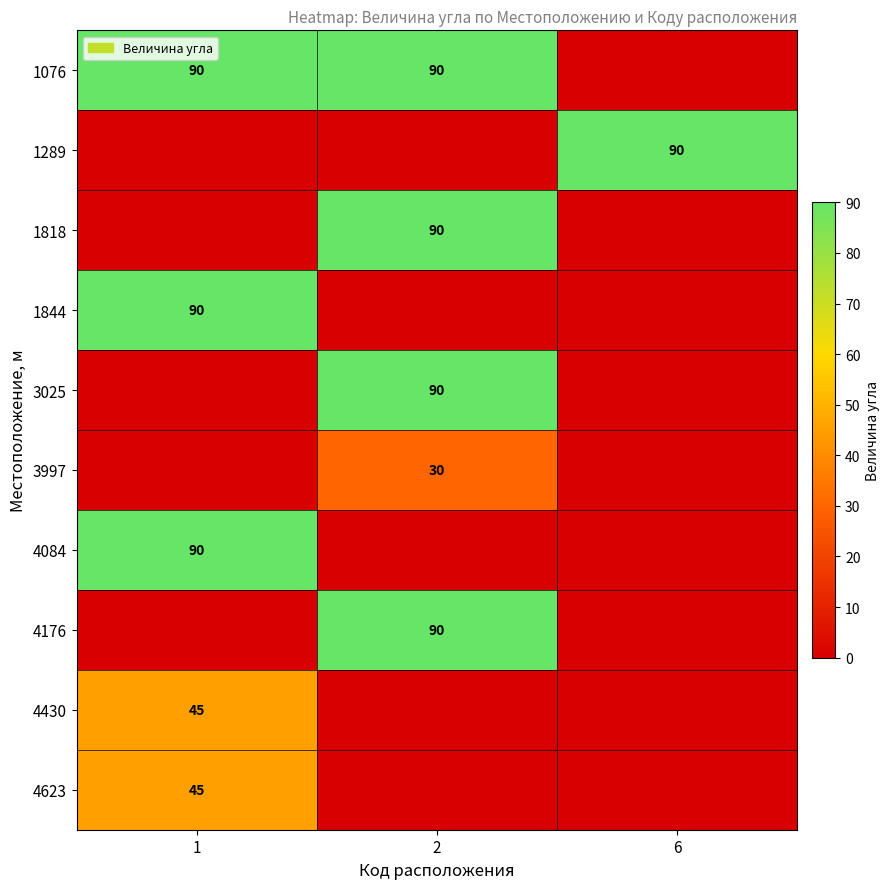

The 3025 series shows 90 at 2. True or false?

True